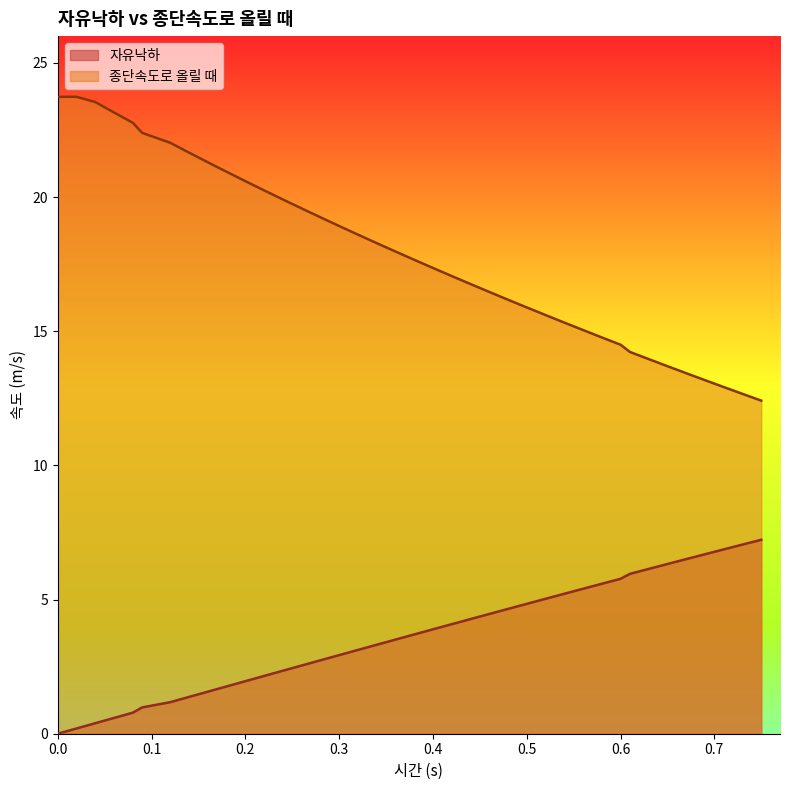

Which series has the largest total across all categories?

종단속도로 올릴 때